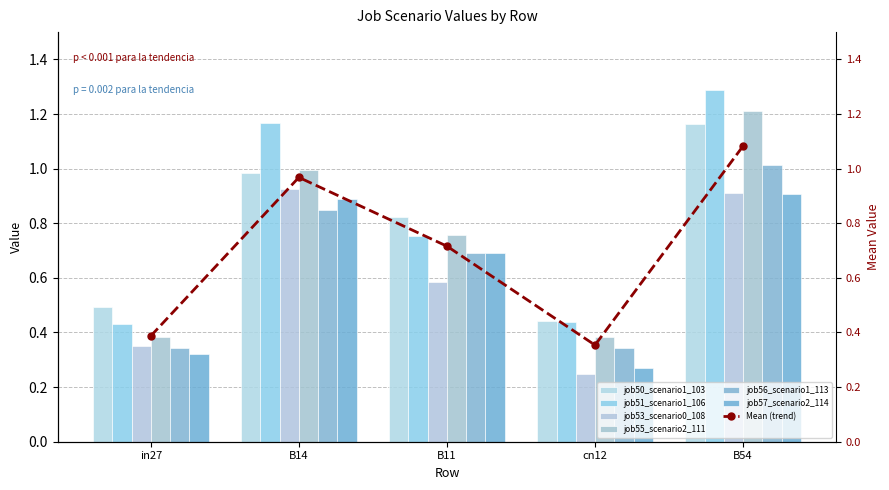

Which series changed the most between in27 and B54?

job51_scenario1_106